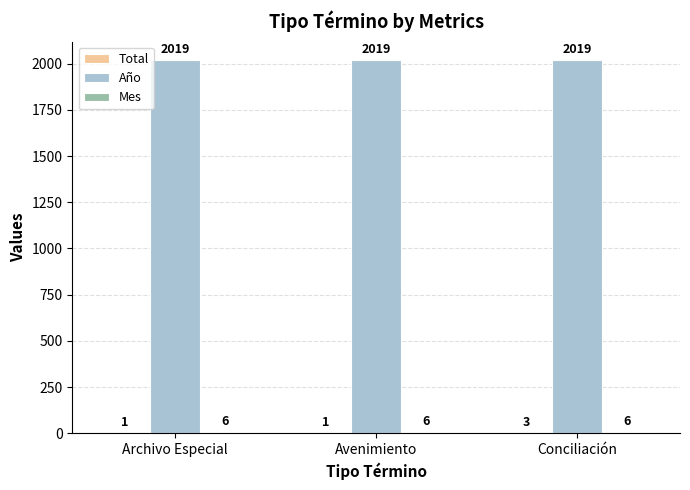

What is the maximum value shown in the chart?

2019